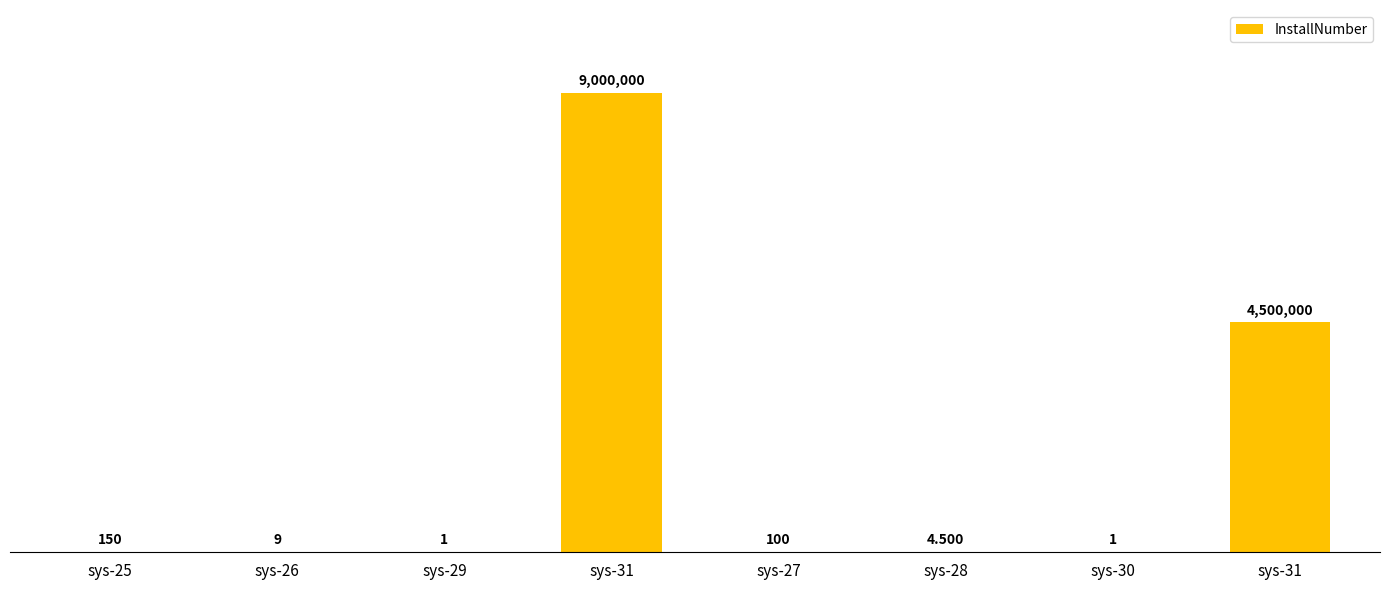

Reading right to left, what are all the values shown in this chart?

4500000.0	1.0	4.5	100.0	9000000.0	1.0	9.0	150.0